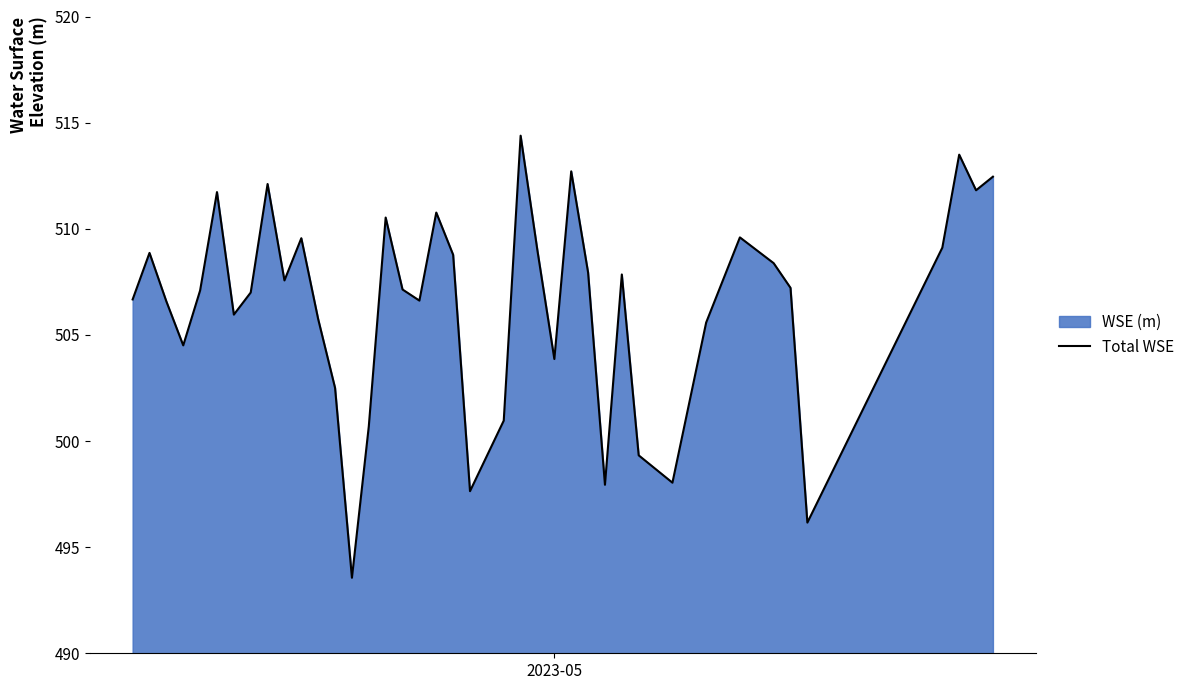

What is the difference between the maximum and minimum values?

20.8